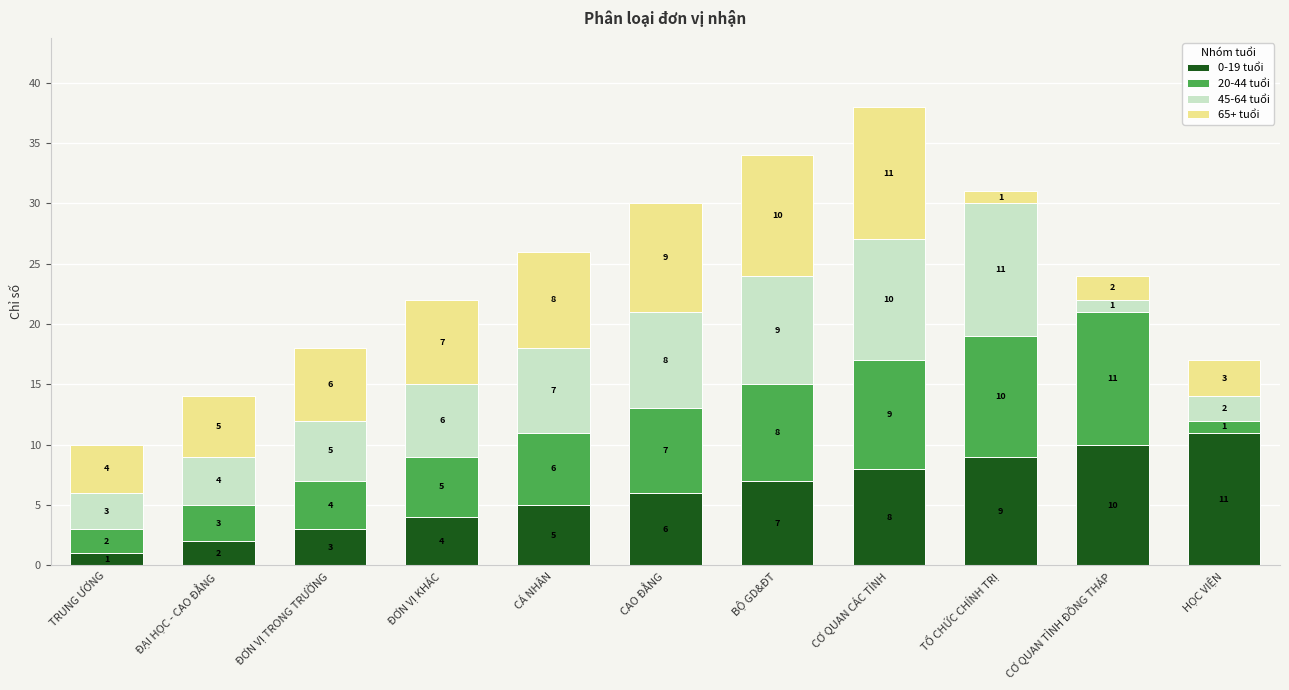

What is the sum of all 0-19 tuổi values?

66